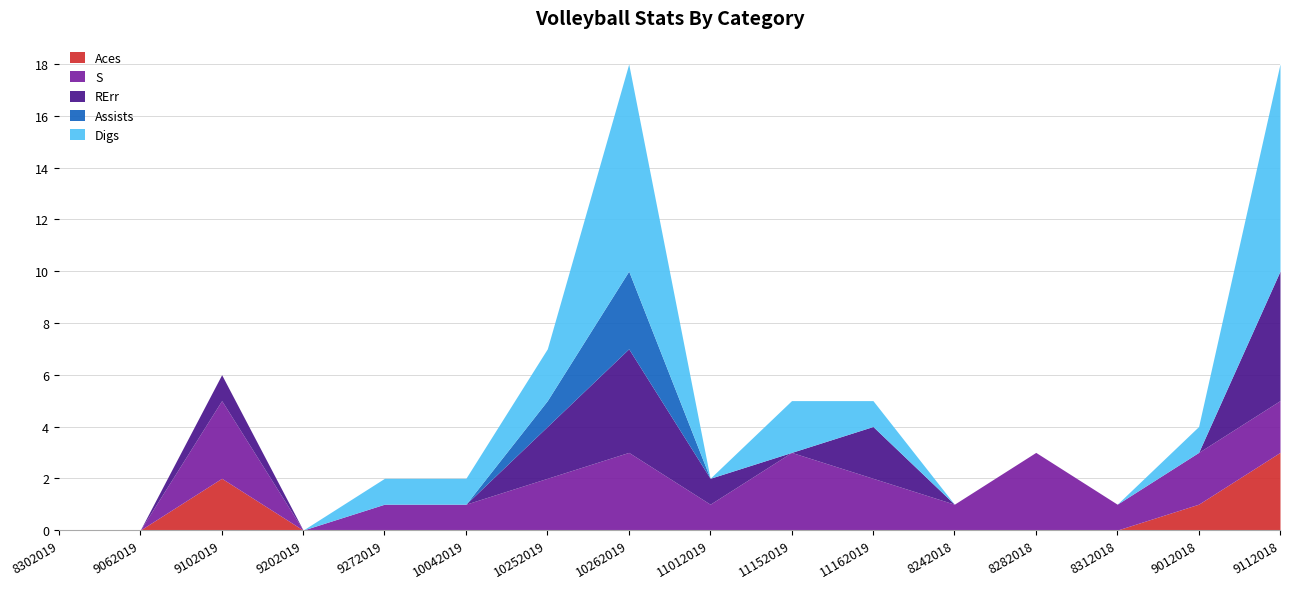

Does the chart have visible grid lines?

Yes